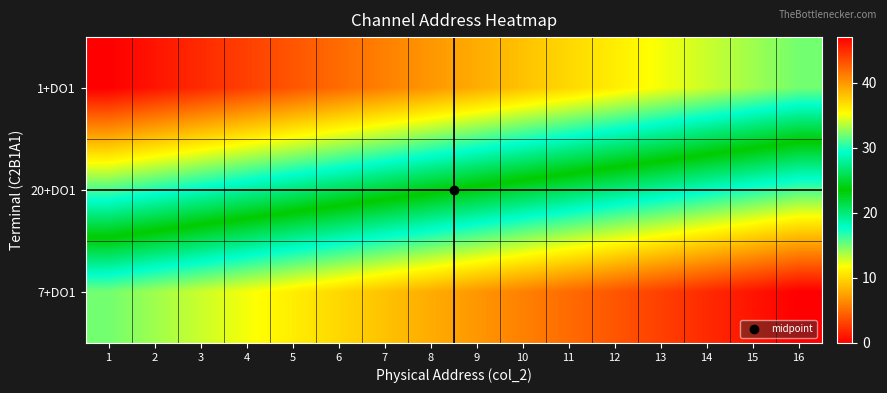

At how many categories does at least one series exceed 5?

16